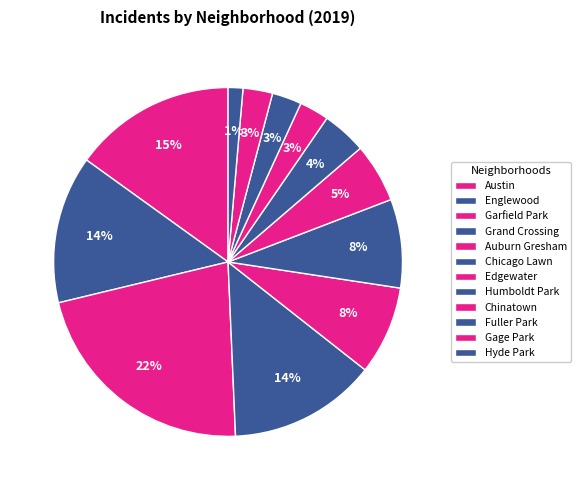

Does Chinatown account for over 50% of the chart?

No